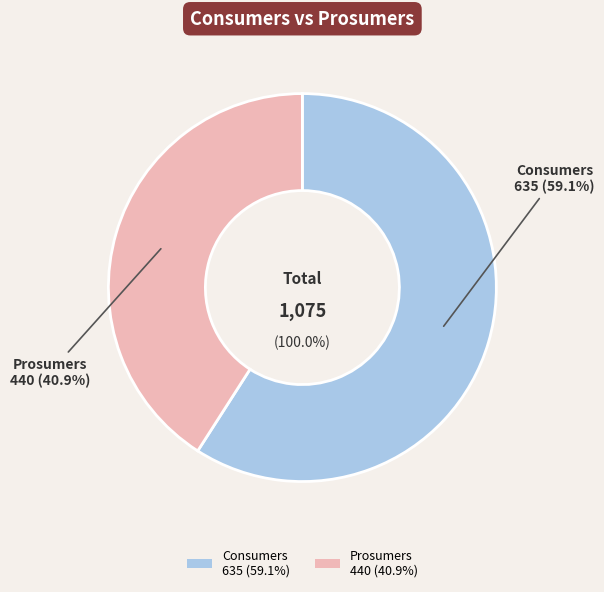

Is it true that Prosumers is 27% of the pie?

False